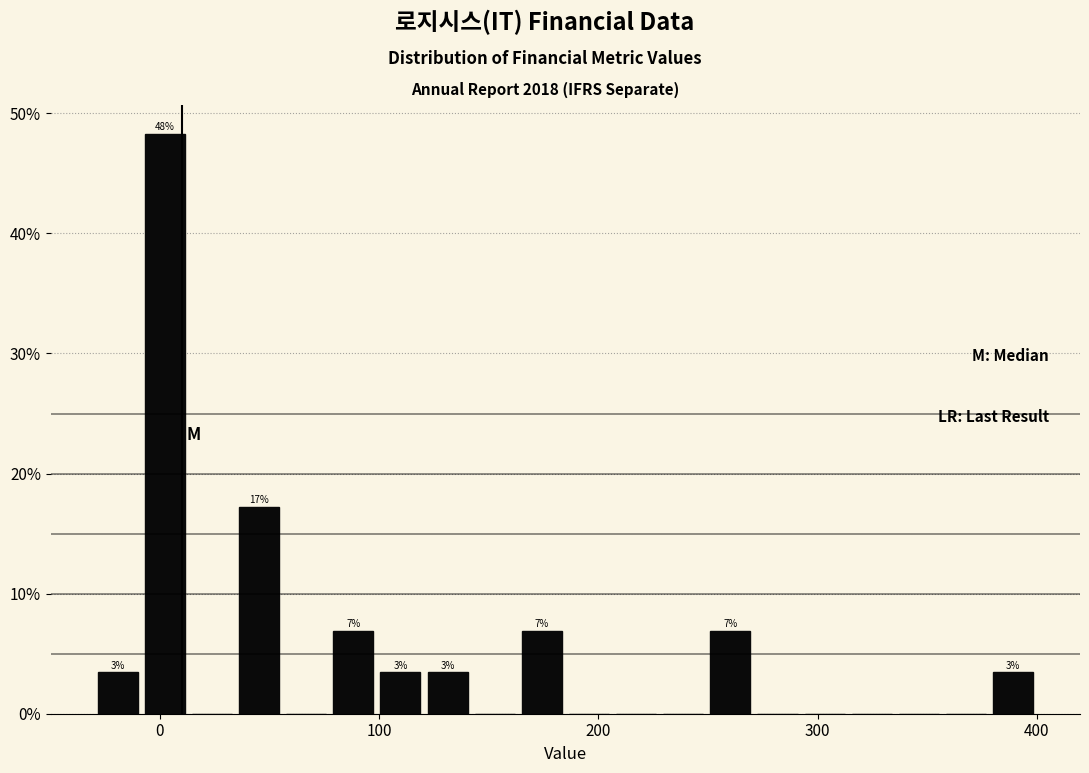

Around what value on the x-axis is the tallest bar? Give the approximate position of its centre, as read against the axis.

0